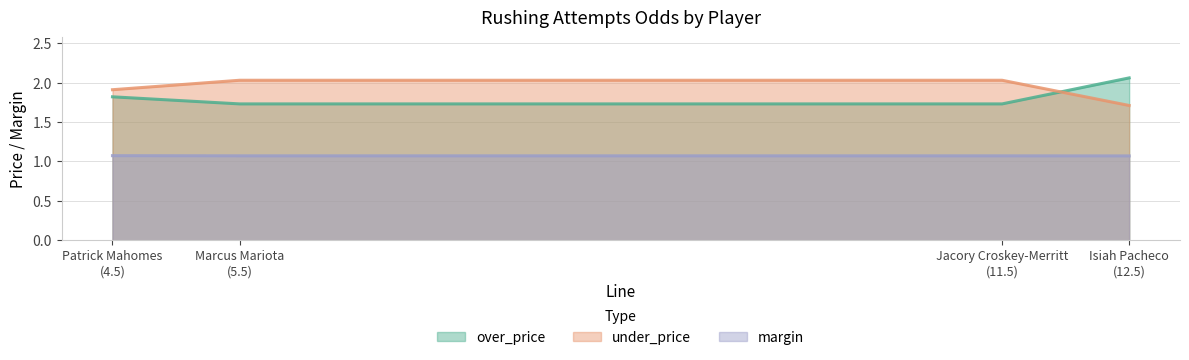

What is the highest value of the over_price series?

2.1